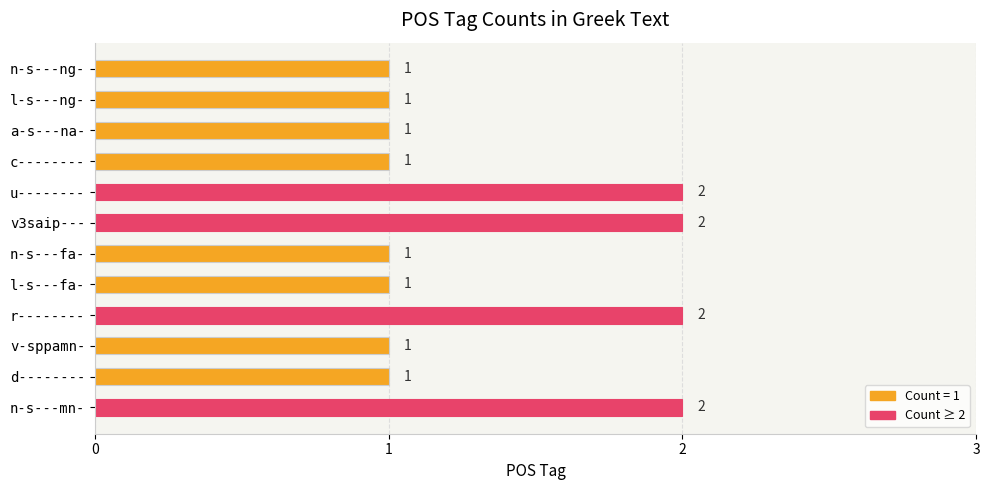

Reading top to bottom, extract all data points from this chart.

n-s---ng-=1	l-s---ng-=1	a-s---na-=1	c--------=1	u--------=2	v3saip---=2	n-s---fa-=1	l-s---fa-=1	r--------=2	v-sppamn-=1	d--------=1	n-s---mn-=2